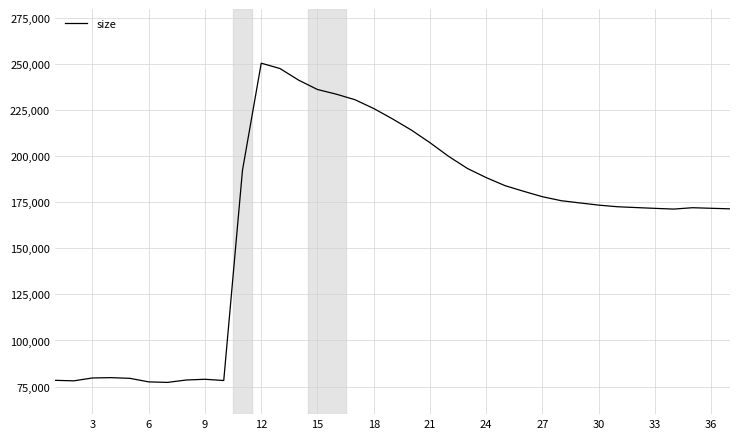

What is the difference between the maximum and second lowest values?

173060